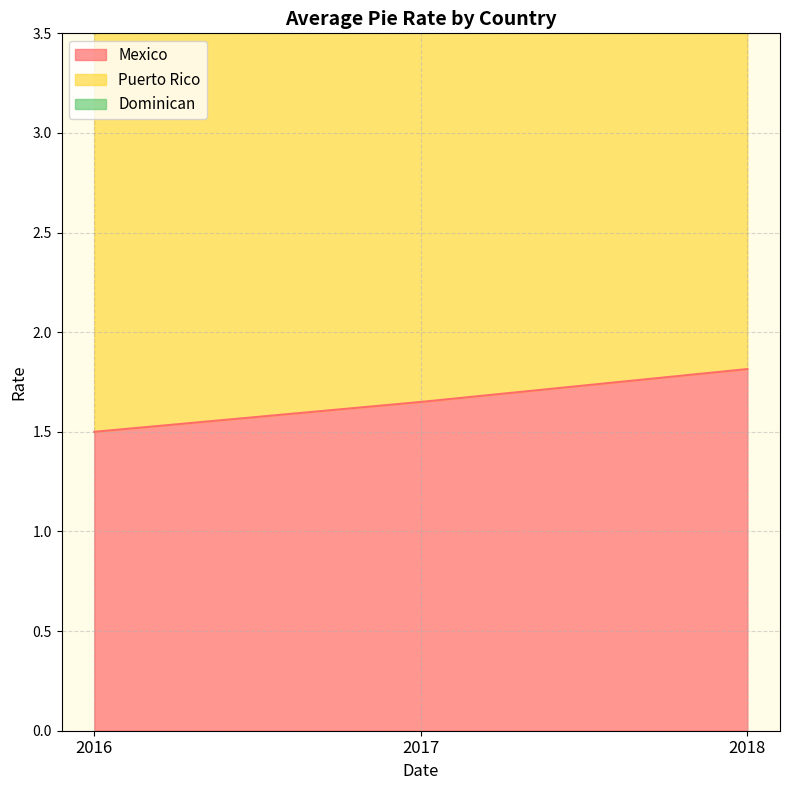

Rank the categories by Puerto Rico value from lowest to highest.

2016, 2017, 2018